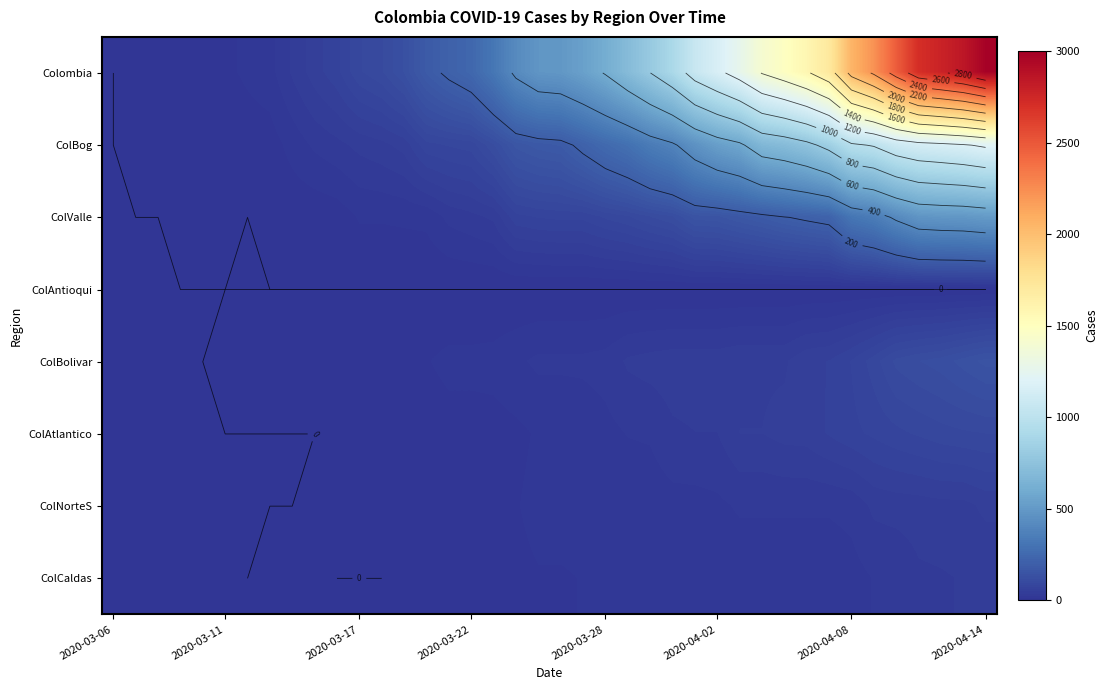

What is the total value across all series at 29?

2399